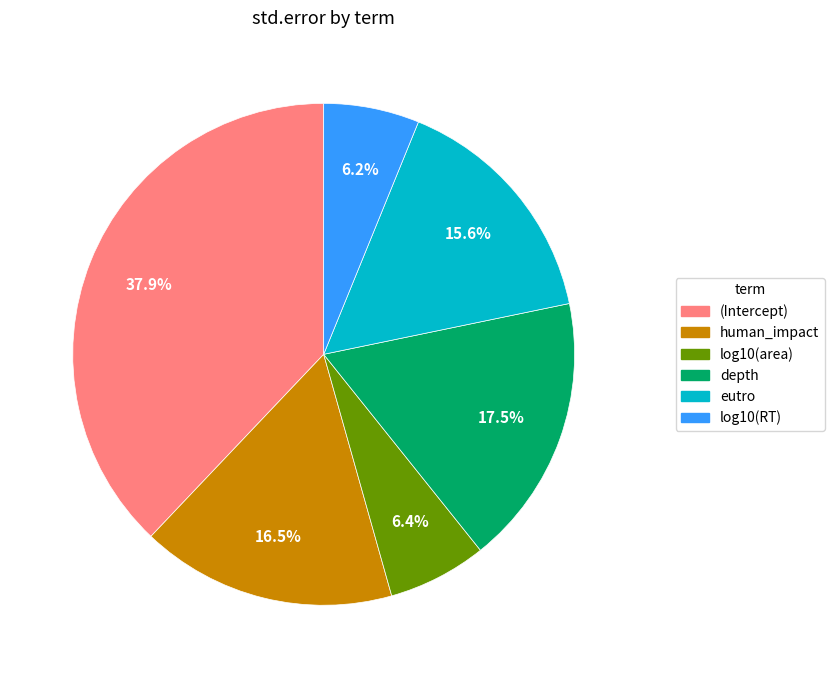

Is log10(area) the majority of the pie?

No